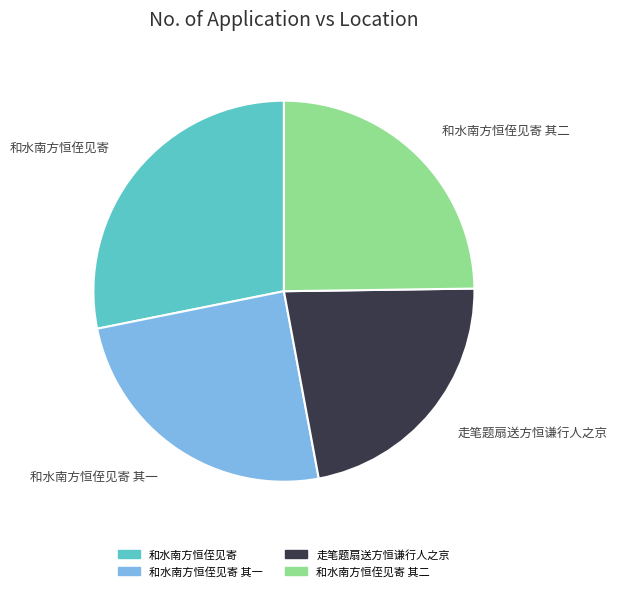

Is there any slice that represents more than half of the pie?

No